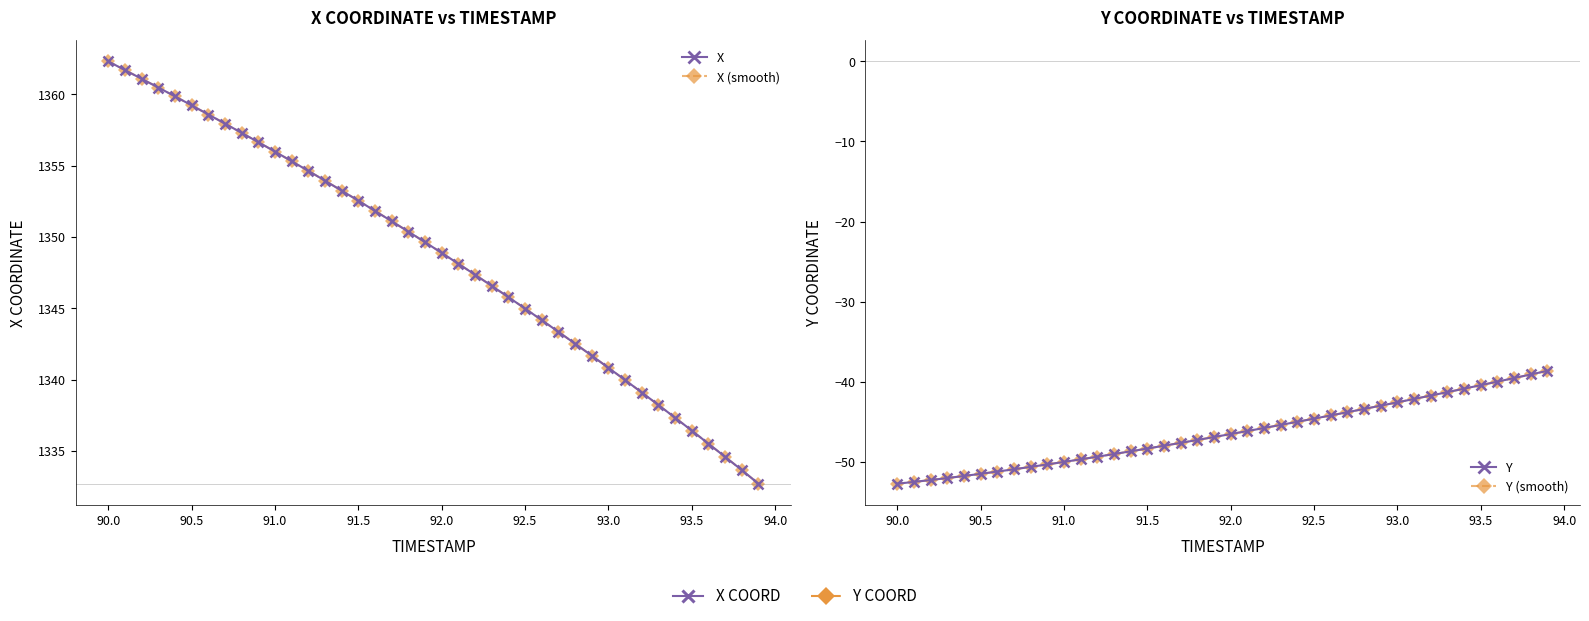

True or false: Y (smooth) and X (smooth) cross at least once.

False